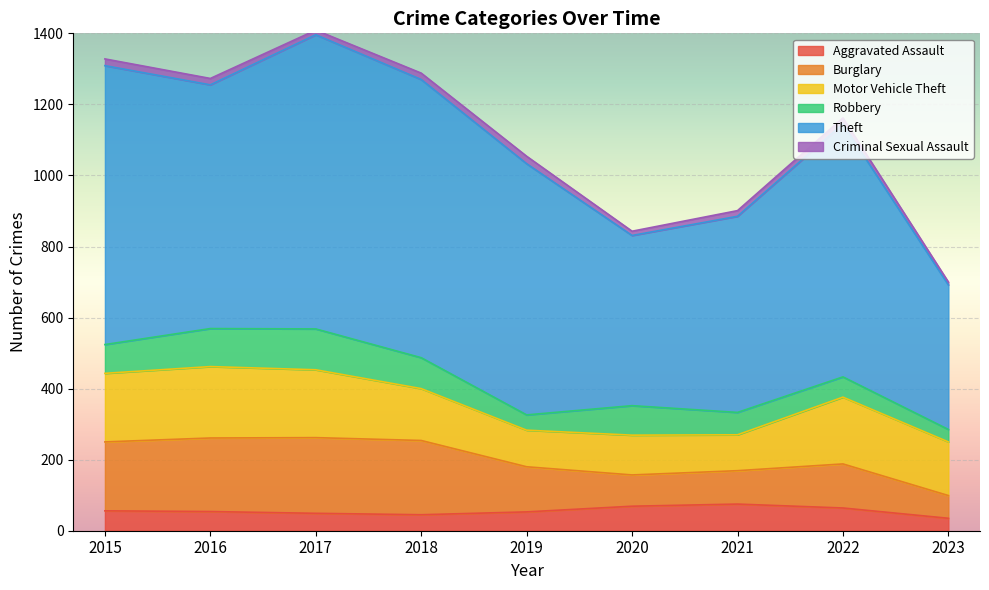

What is the greatest value displayed?

828